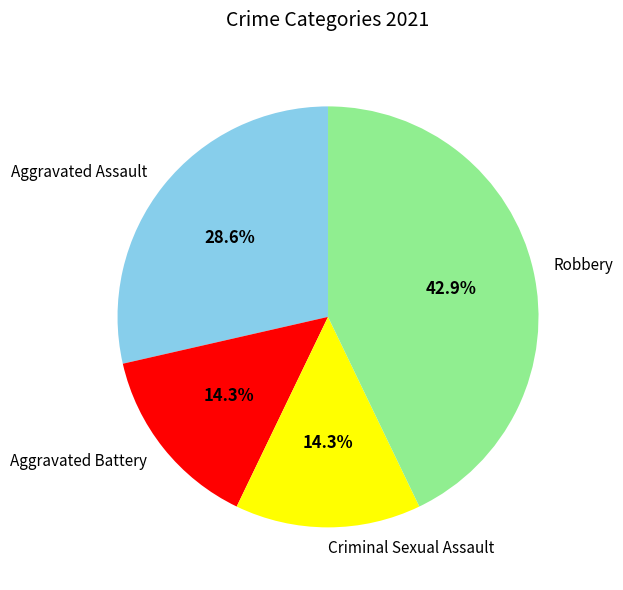

Does Aggravated Assault account for over 50% of the chart?

No